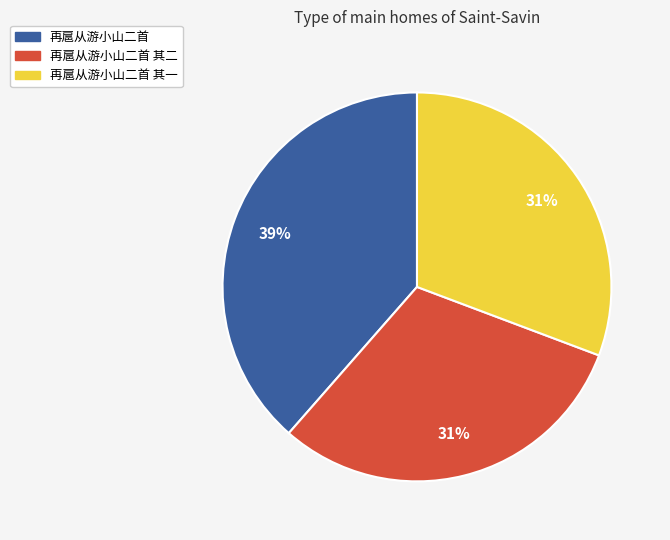

To the nearest percent, what is the average slice percentage?

33%